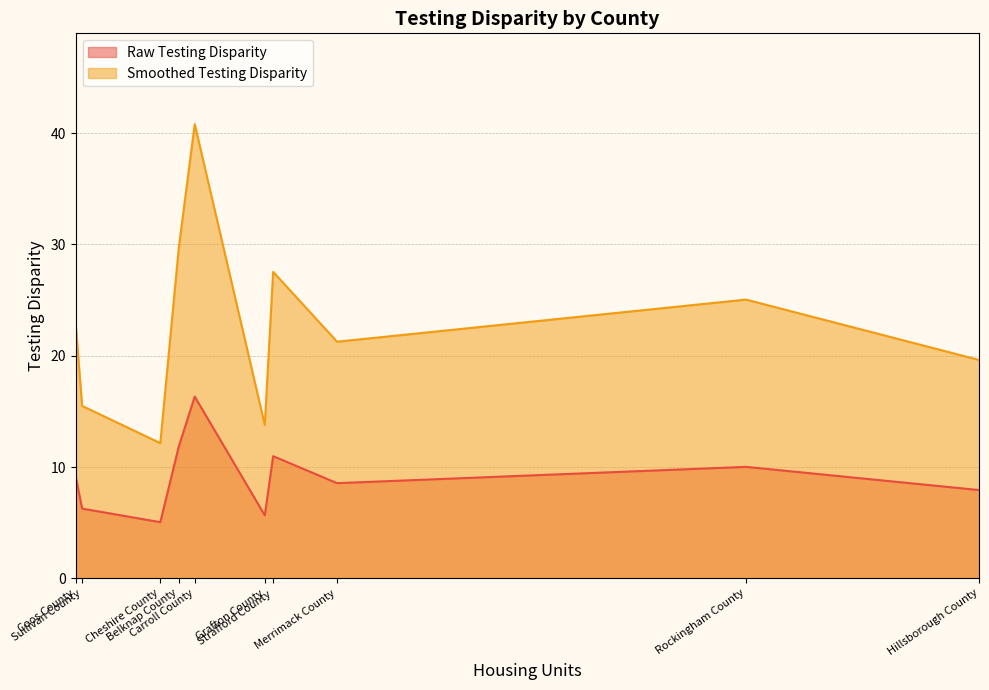

What is the minimum value shown in the chart?

5.0